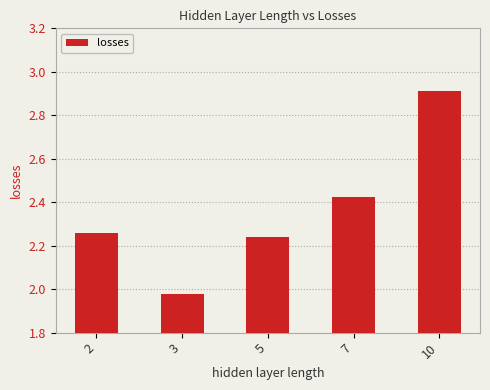

What is the maximum value shown in the chart?

2.9